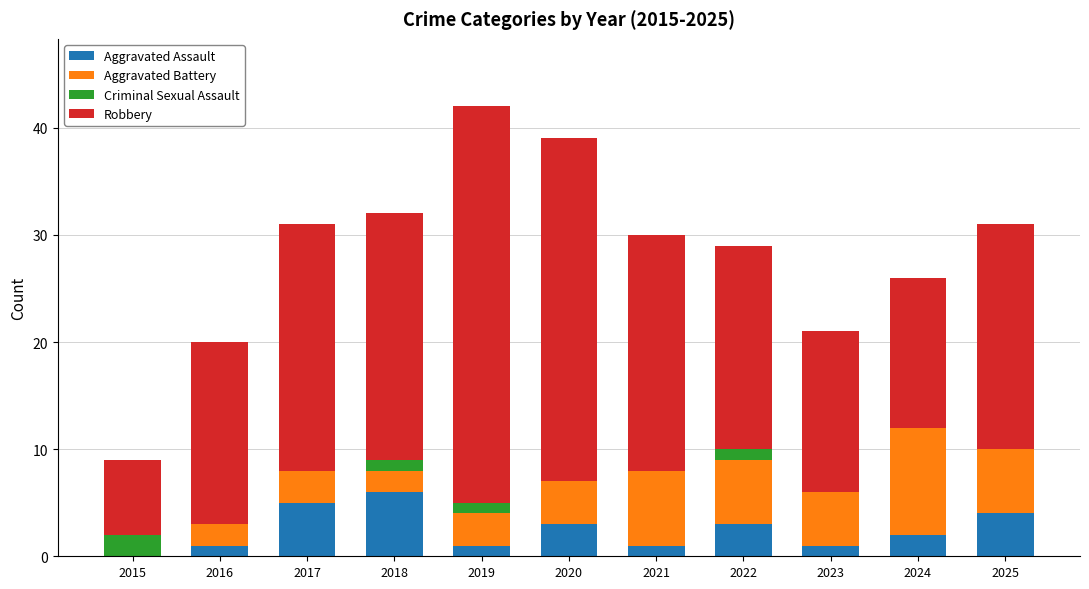

What is the maximum value for Aggravated Assault?

6